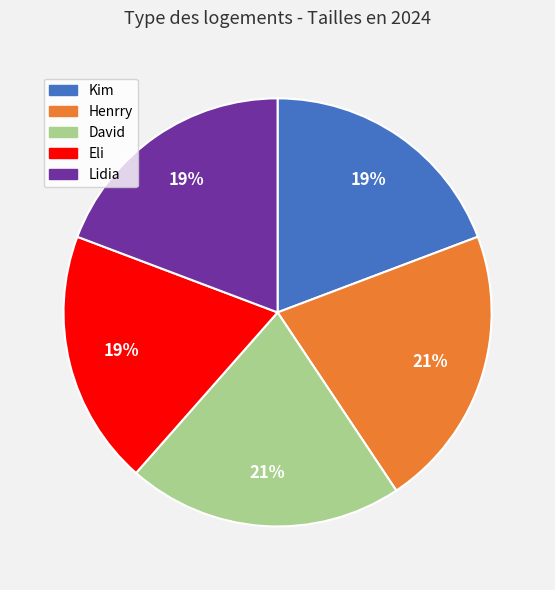

Is there a majority slice in this chart?

No